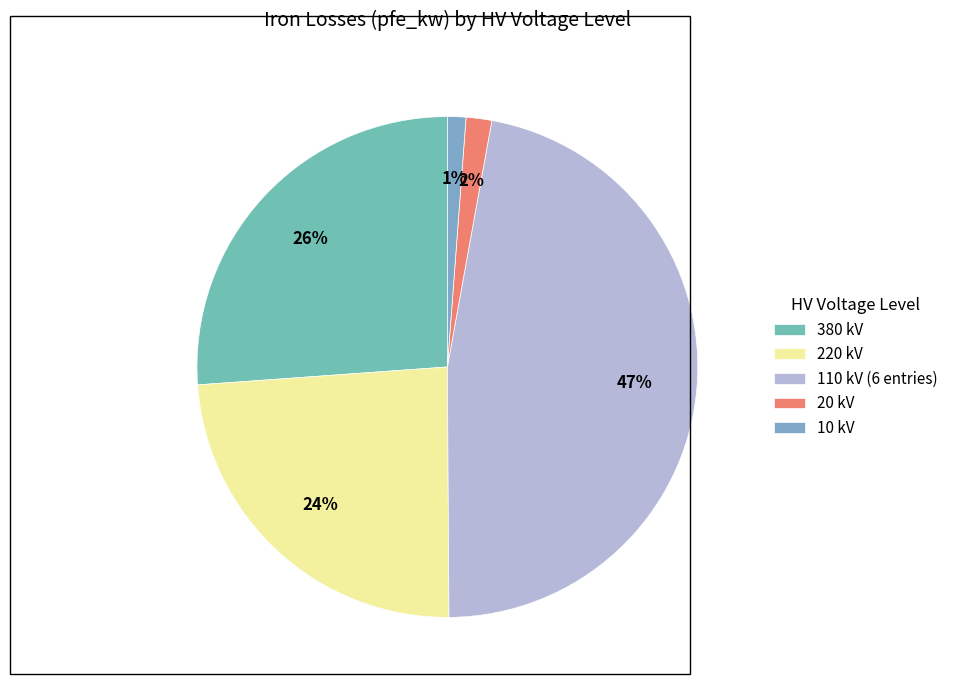

Does any single category account for the majority?

No